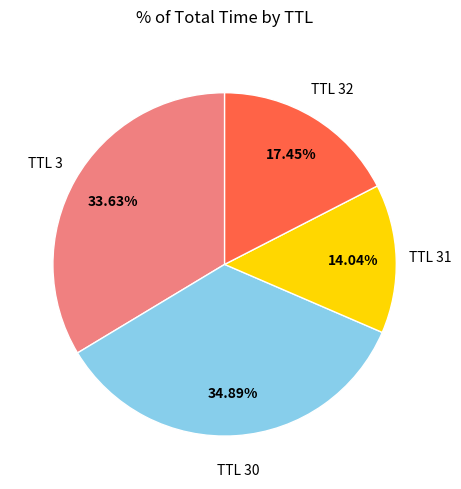

How many slices are in this pie chart?

4